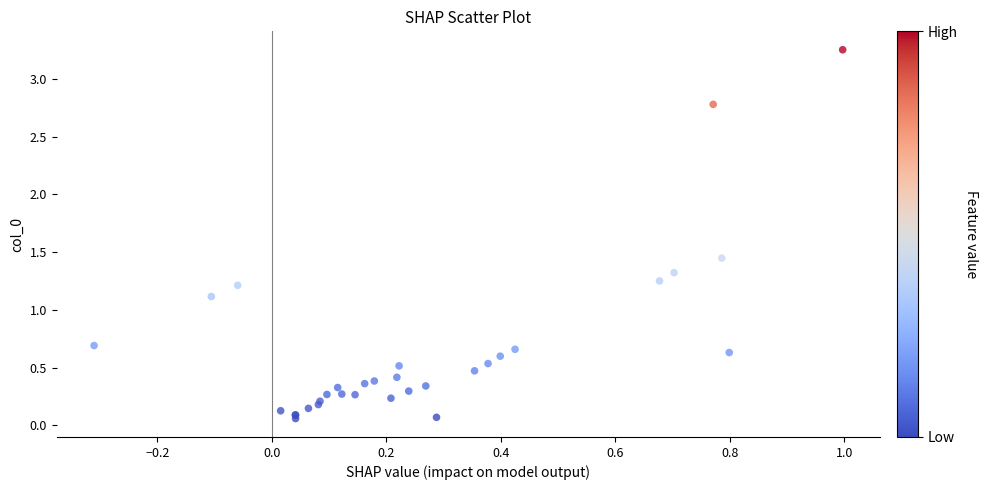

What Y value in the scatter plot is closest to 1?

1.1